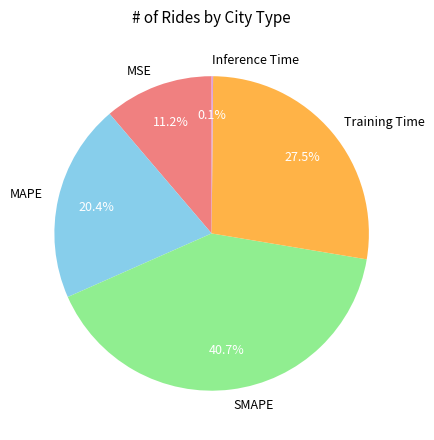

Which has a higher value, SMAPE or Training Time?

SMAPE